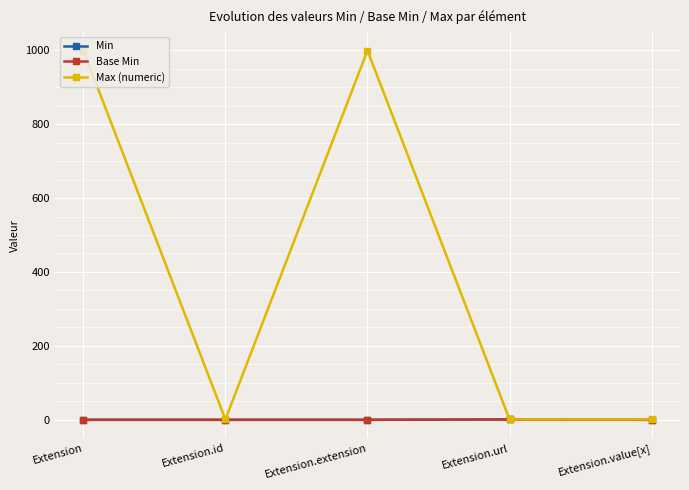

True or false: Max (numeric) and Min cross at least once.

False